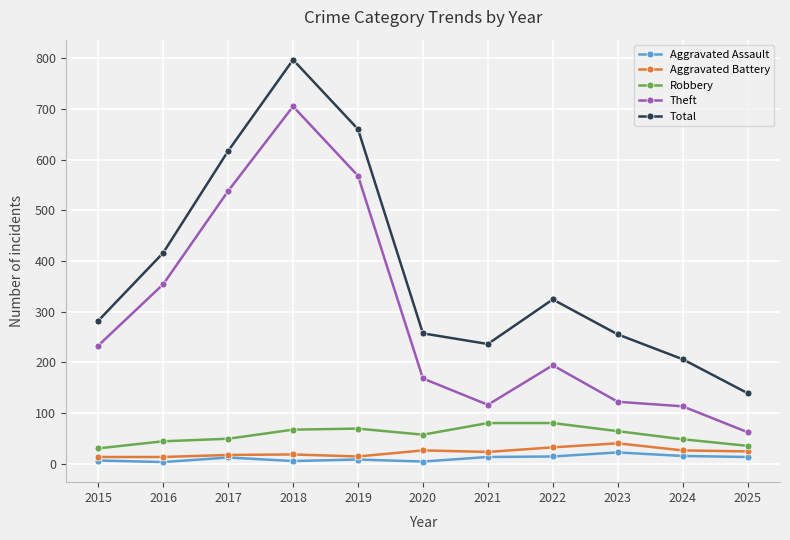

True or false: Robbery and Total cross at least once.

False